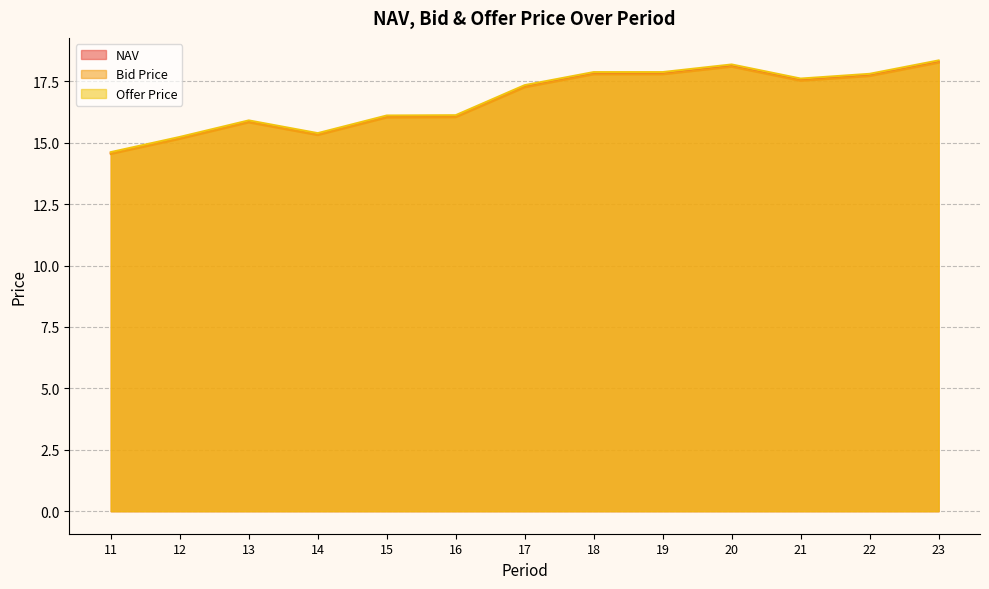

How many data points in Offer Price are less than 17?

6